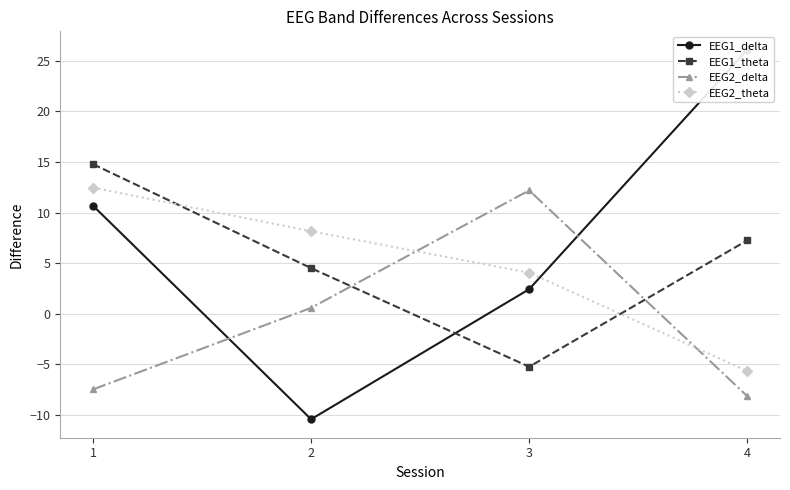

At which category is the sum across all series the highest?

1